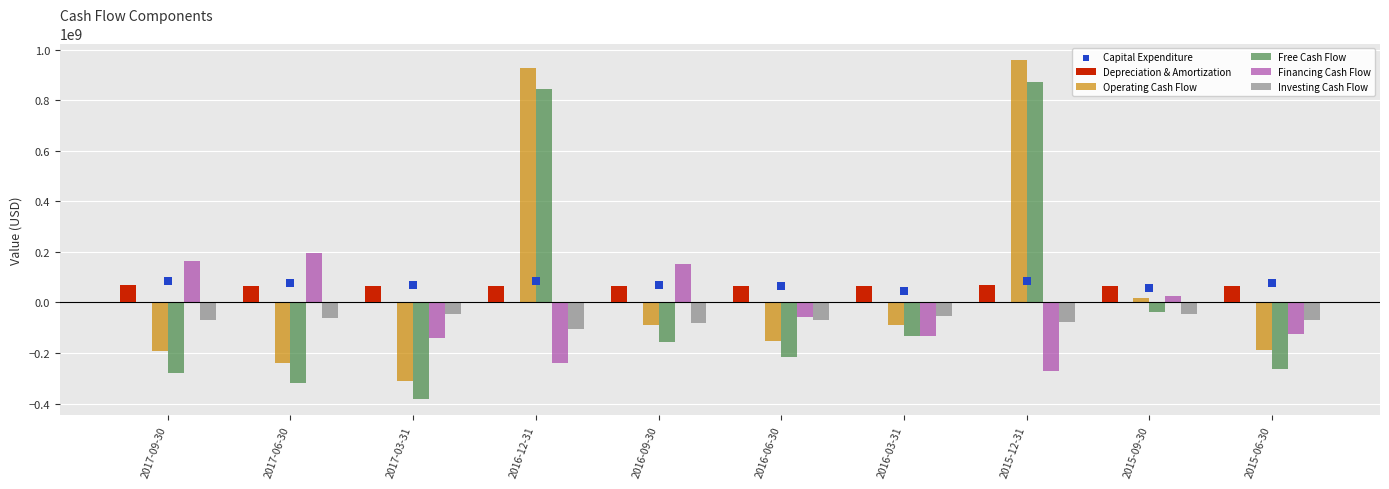

What are all the series names shown in the legend?

Depreciation & Amortization, Operating Cash Flow, Free Cash Flow, Financing Cash Flow, Investing Cash Flow, Capital Expenditure